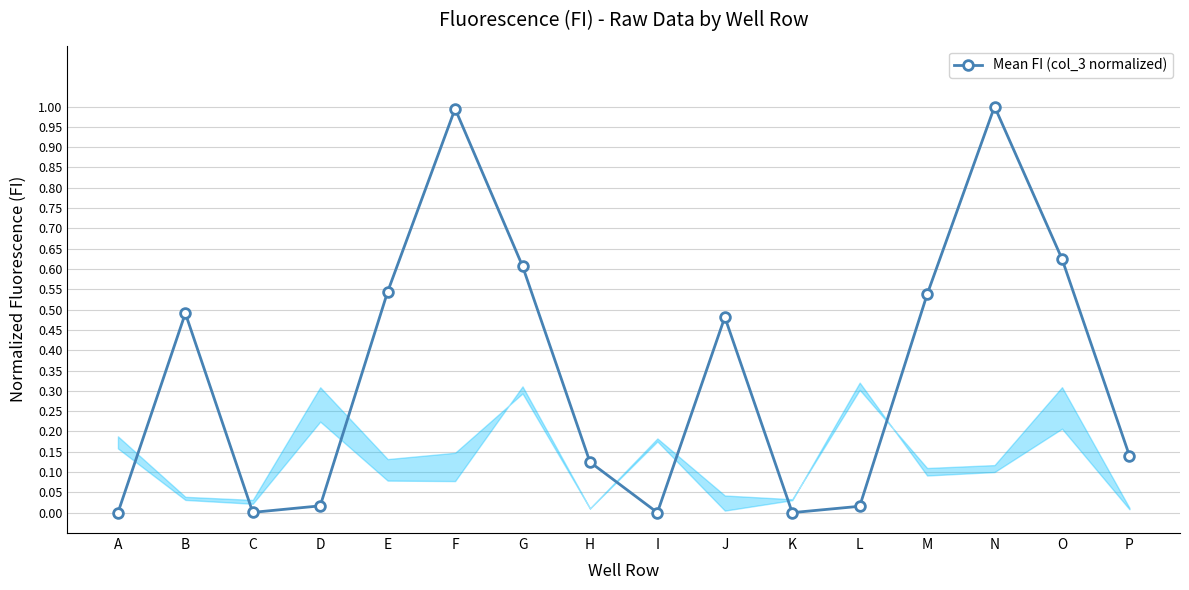

True or false: the data shows 0.0 at C.

True